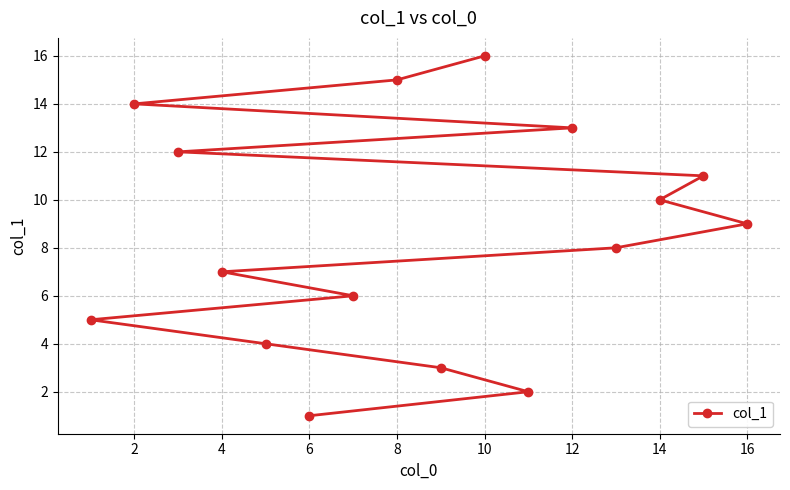

How many lines are shown in the chart?

1